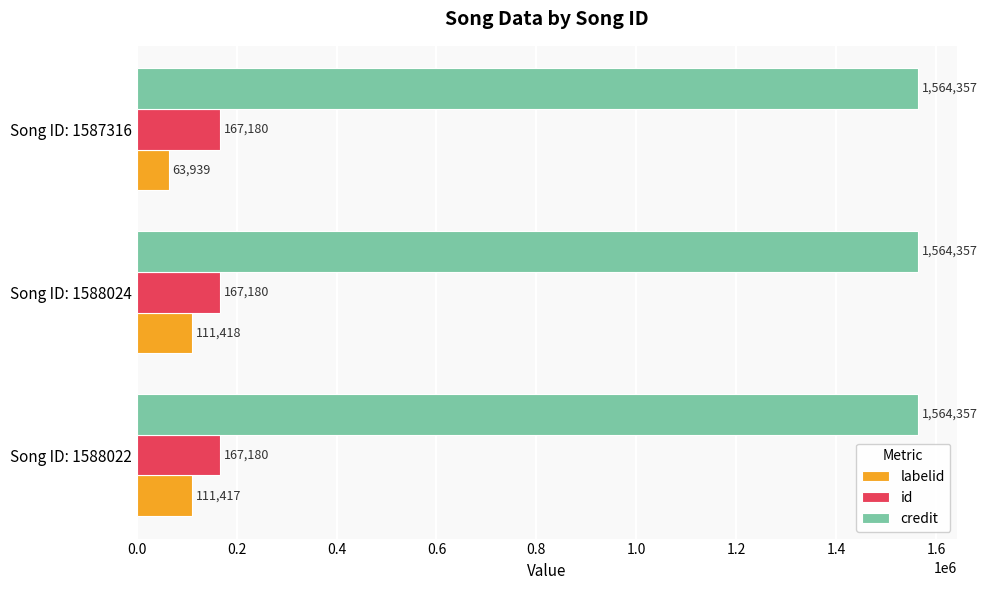

What is the greatest value displayed?

1564357